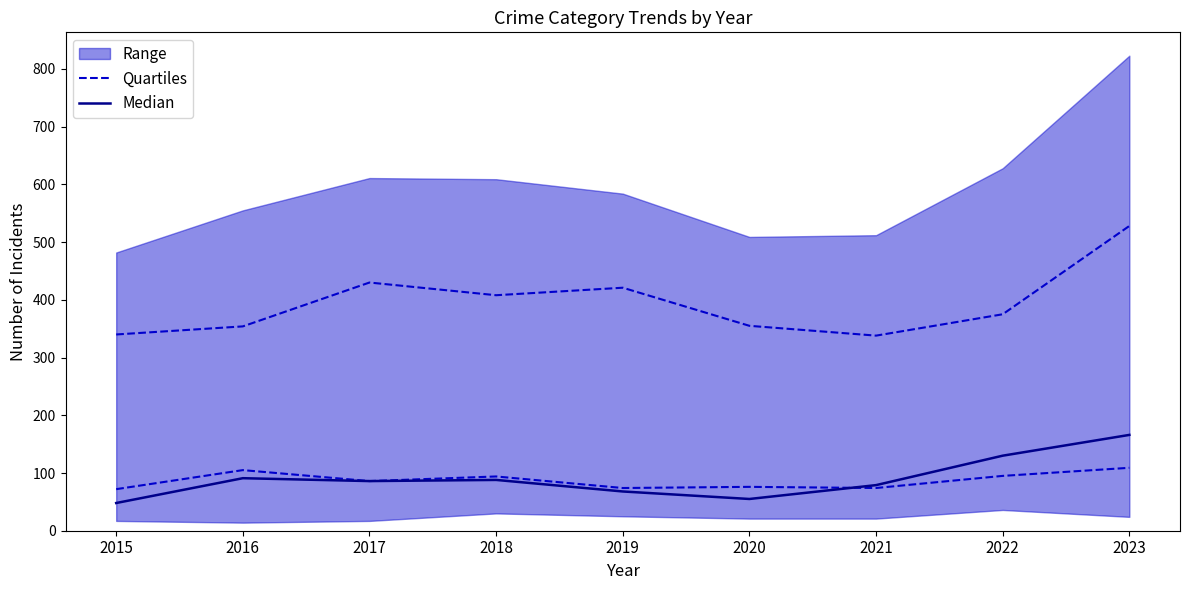

At which category is the sum across all series the highest?

2023